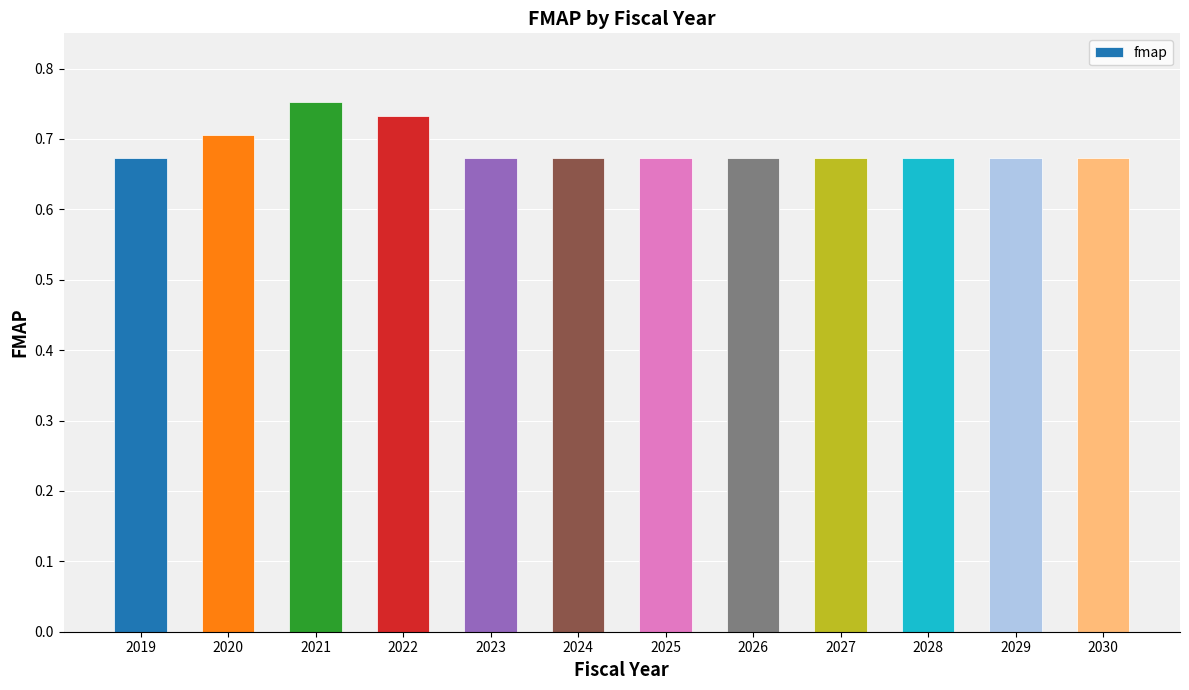

Count the number of categories in the chart.

12